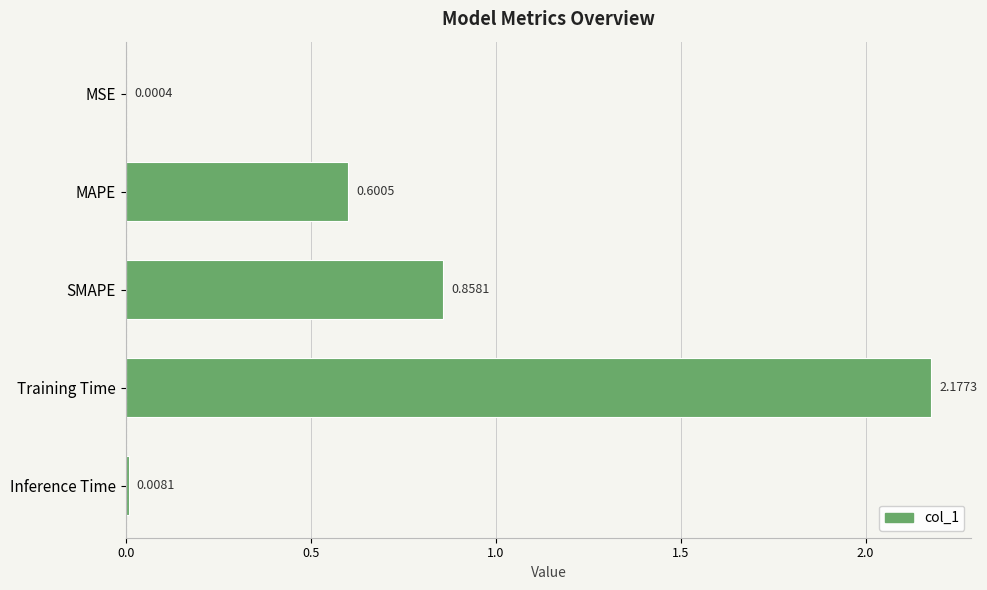

Which has a higher value, MSE or SMAPE?

SMAPE